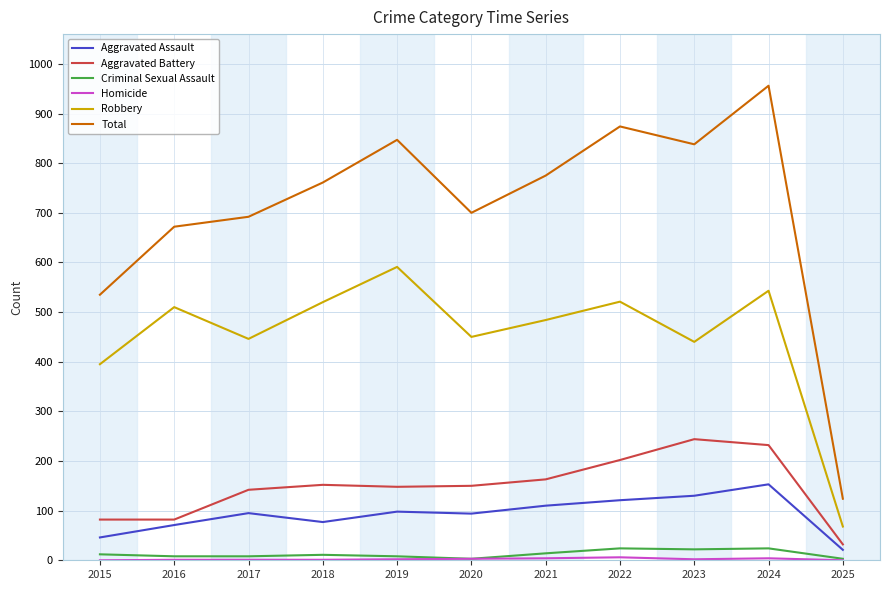

True or false: Aggravated Assault and Total intersect in this chart.

False